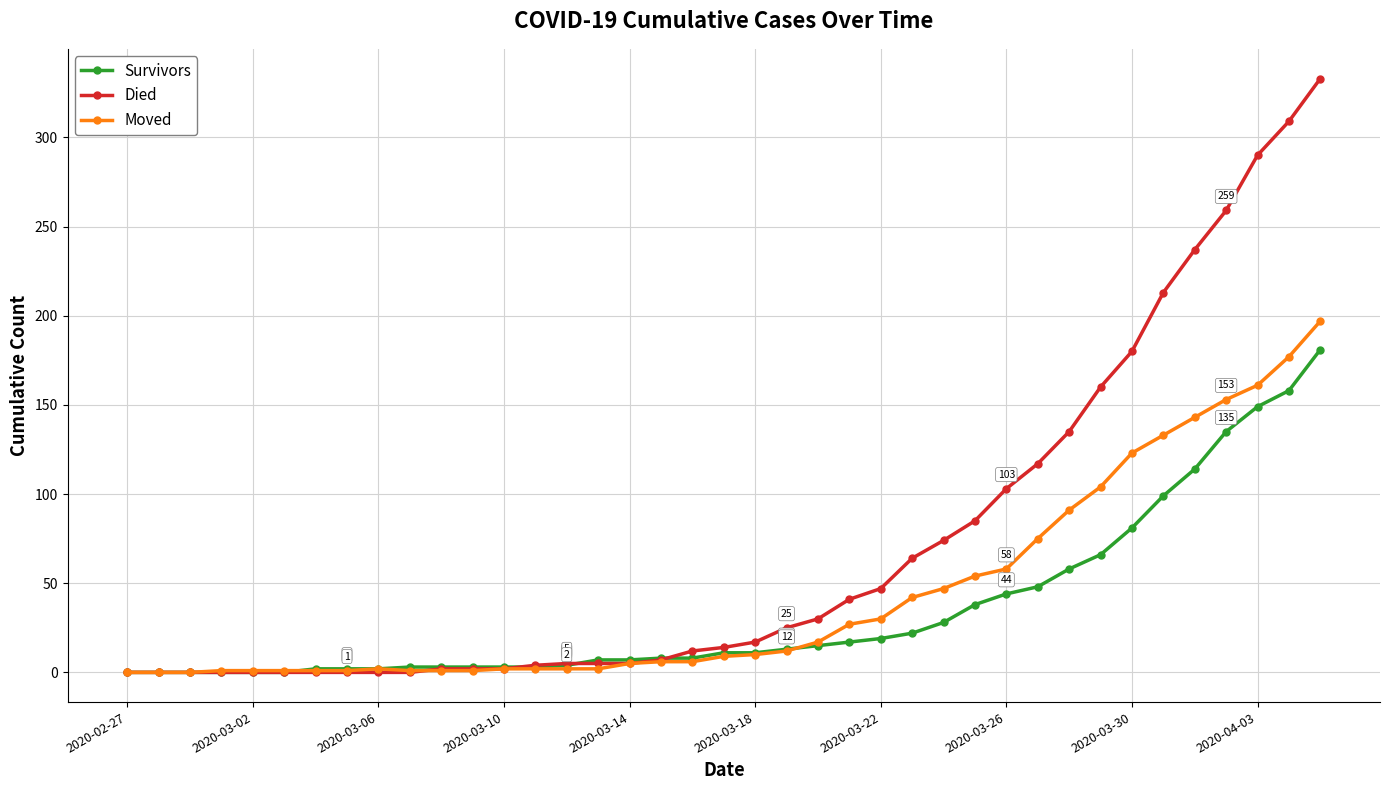

Which series has the largest range (max minus min)?

Died